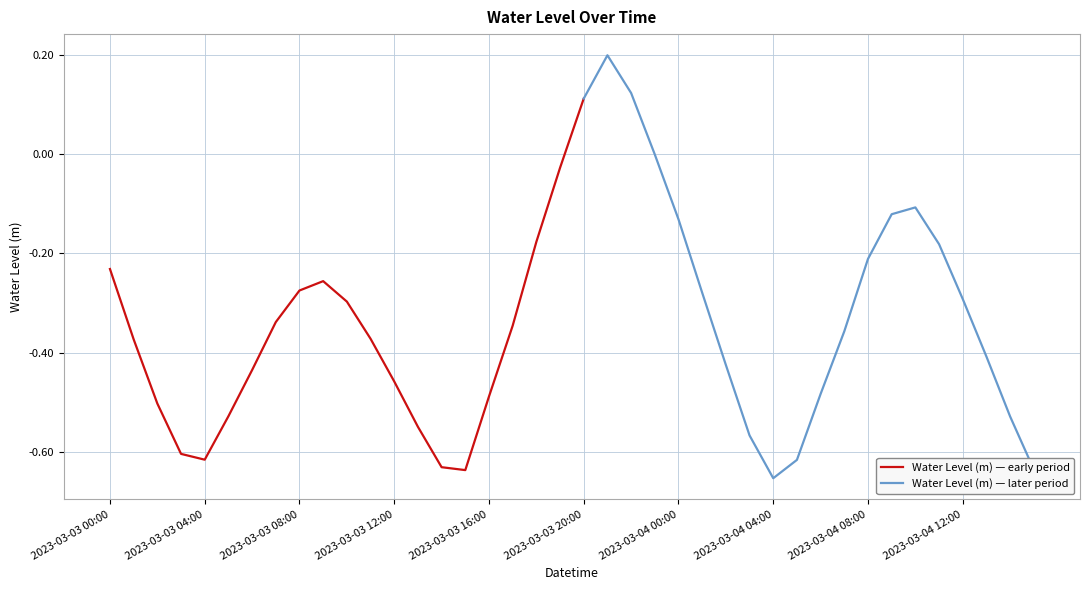

What is the value of the 2nd point from the left?

-0.4